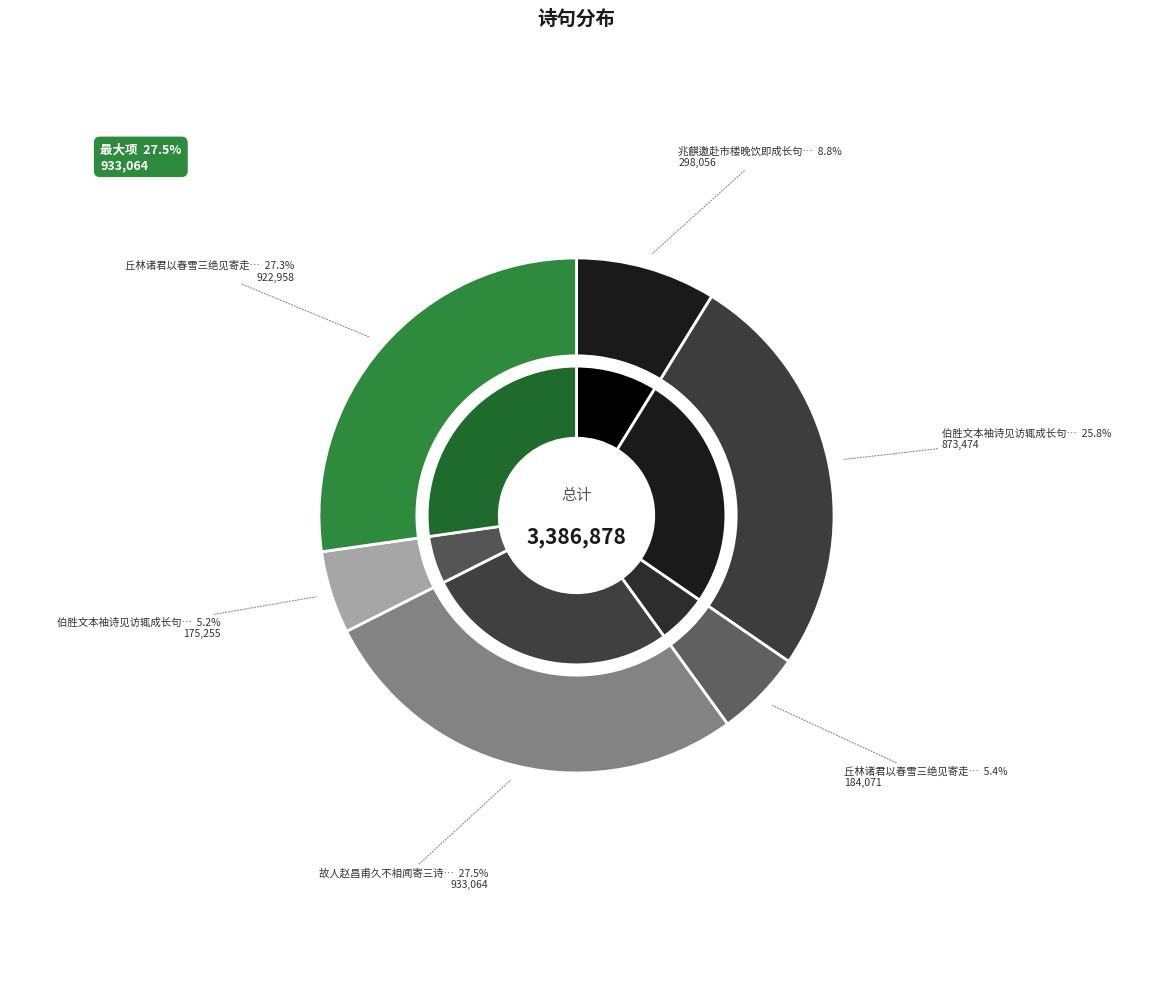

Is 故人赵昌甫久不相闻寄三诗皆杰作也辄以长句奉酬 the majority of the pie?

No